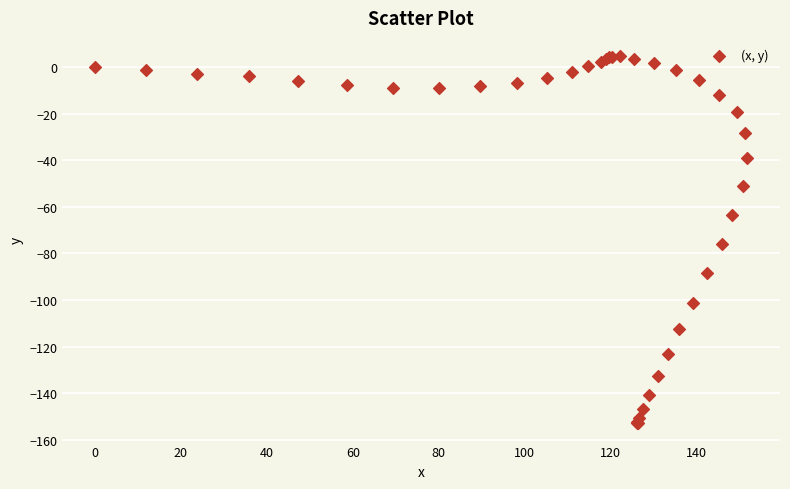

What Y value in the scatter plot is closest to -74?

-75.9